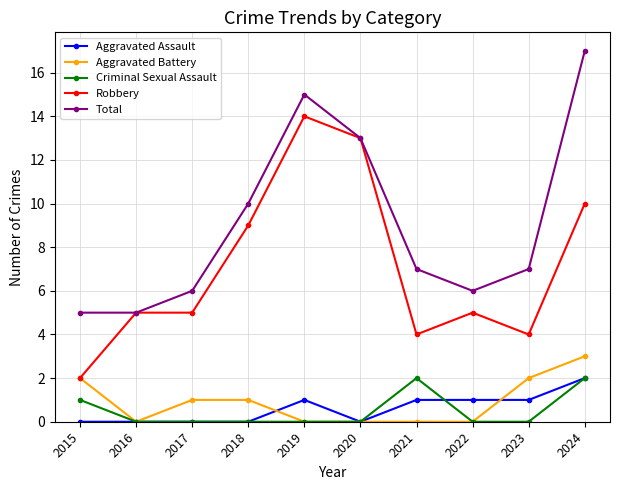

The Aggravated Assault series shows -1 at 2018. True or false?

False